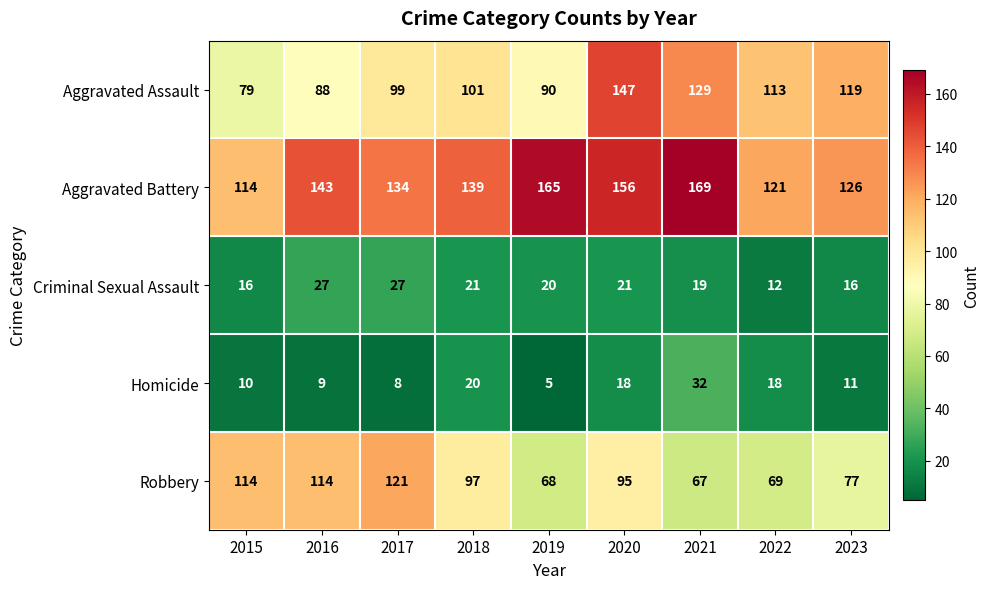

What is the highest value of the Robbery series?

121